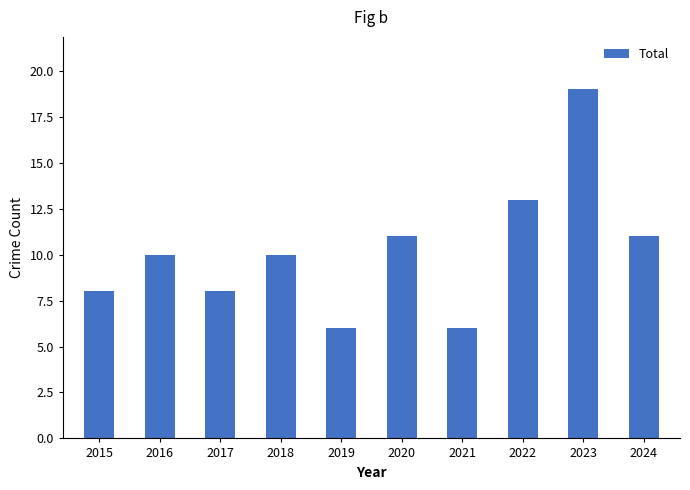

Is it true that the value at 2021 is 3?

False